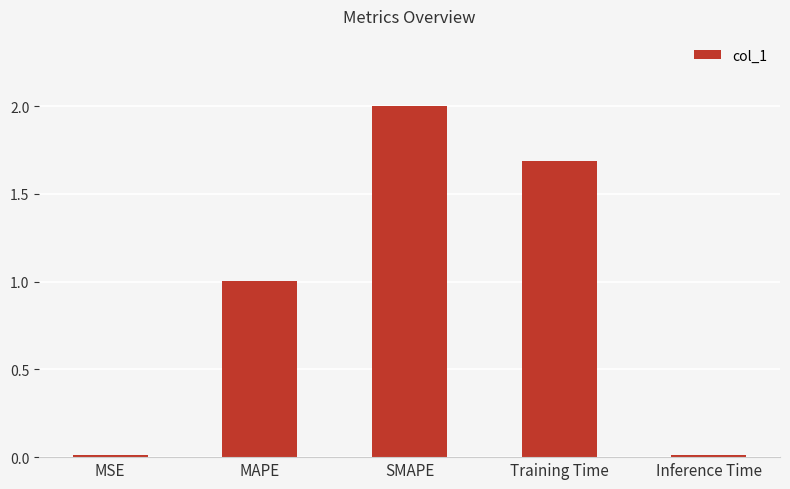

The chart shows a value of 2.0 at SMAPE. True or false?

True